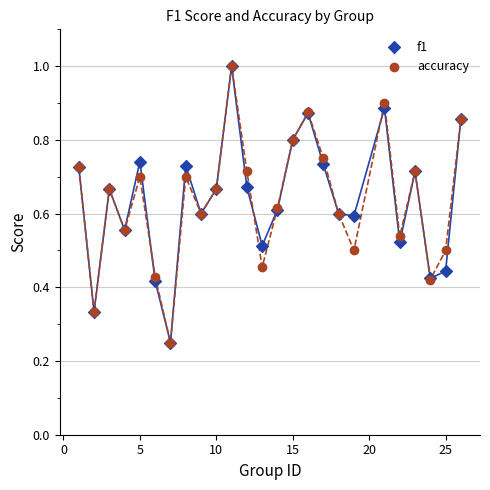

What are all the series names shown in the legend?

f1, accuracy